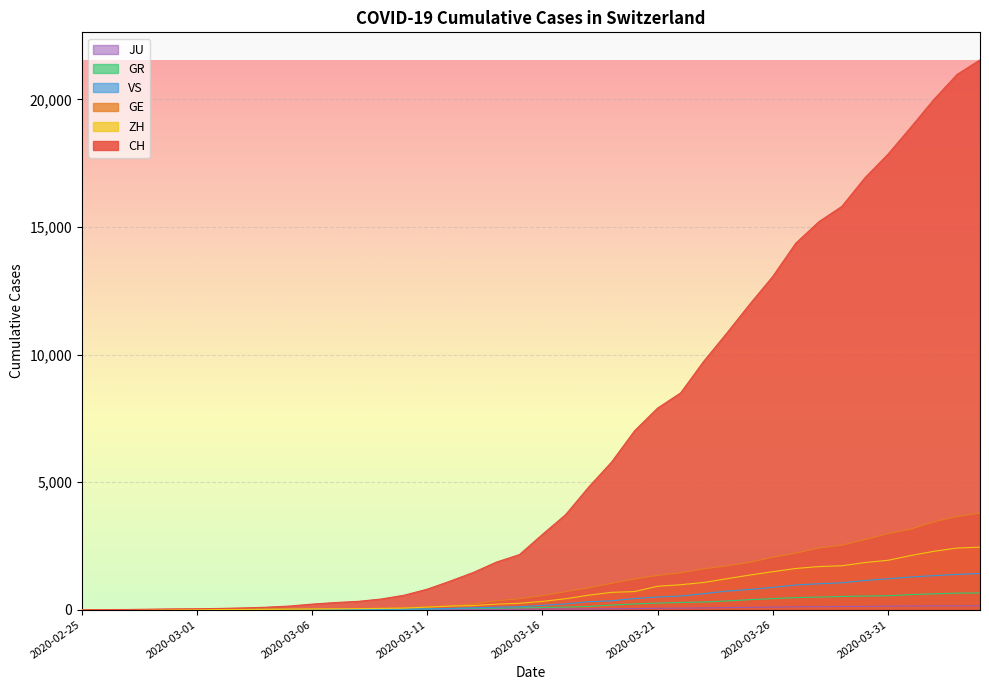

Read the ZH value at 2020-03-17, to the nearest 10.

430